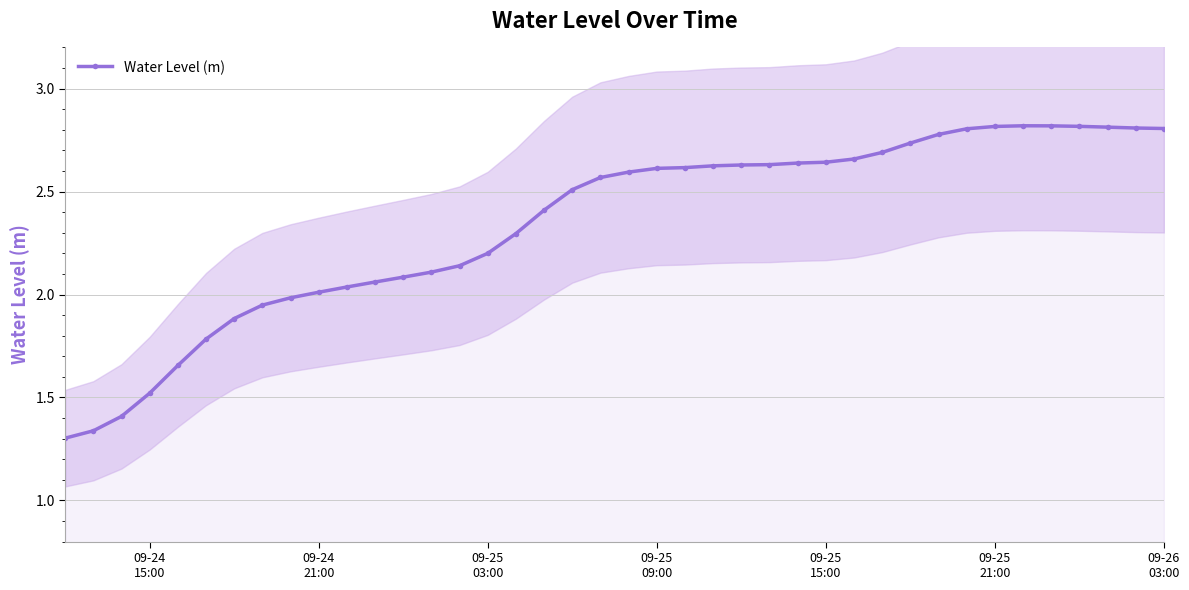

What is the maximum value shown in the chart?

2.8